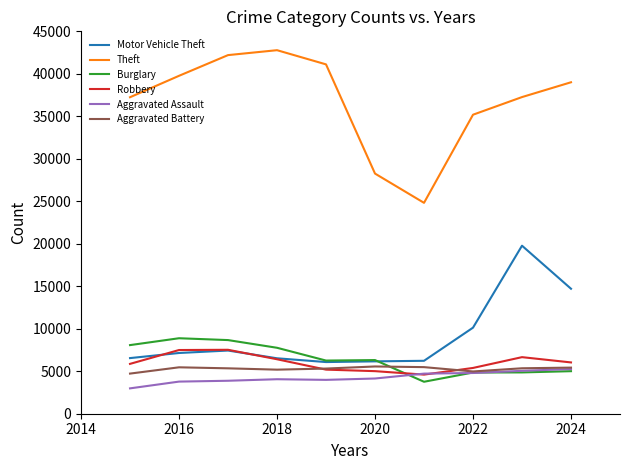

Which series has the largest range (max minus min)?

Theft